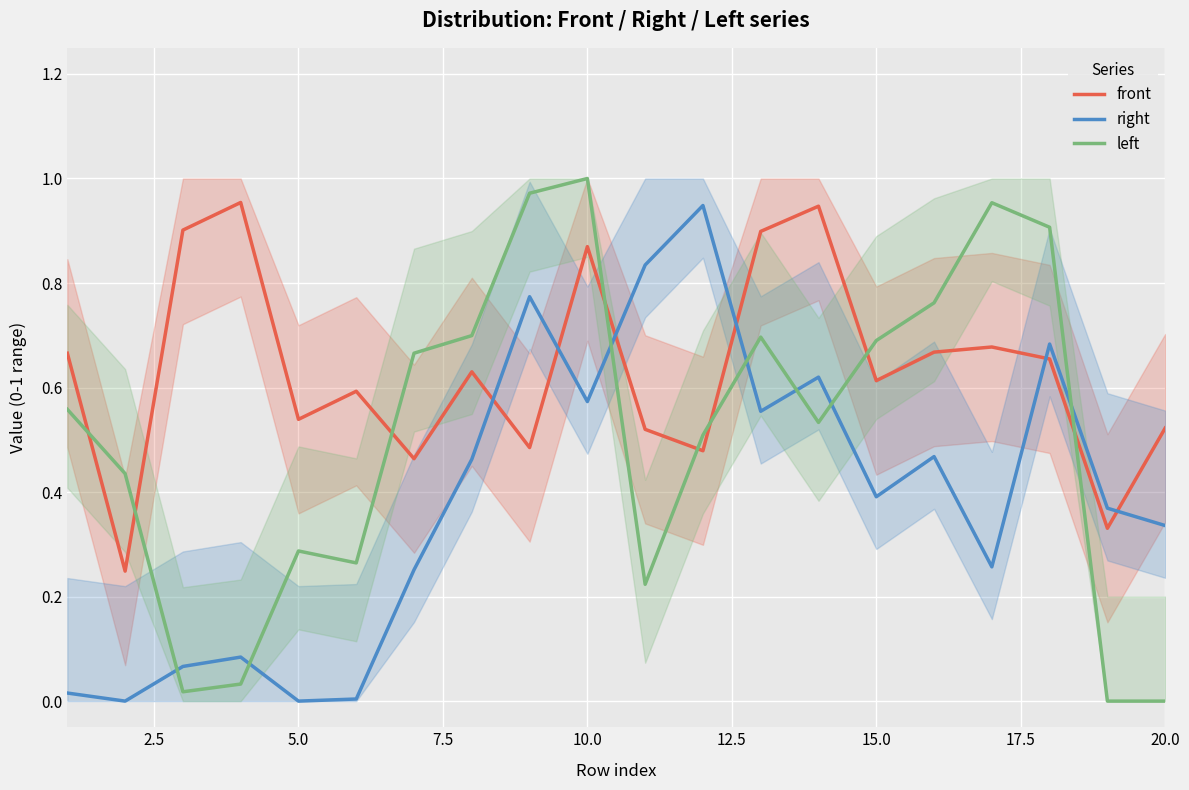

Which category has the highest value across all series?

10.0